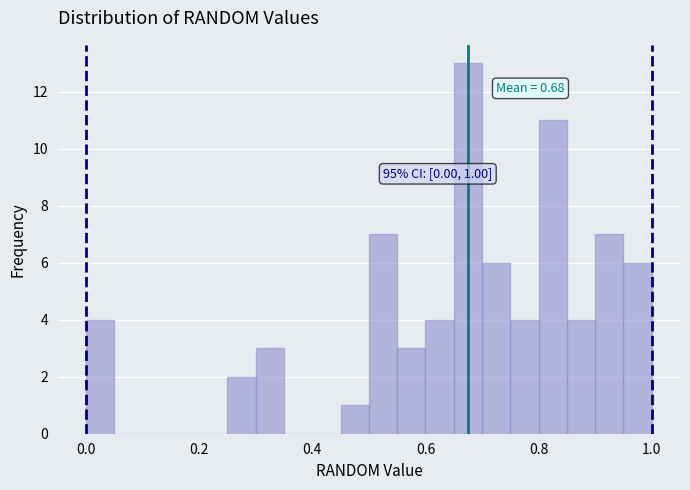

Around what value on the x-axis is the tallest bar? Give the approximate position of its centre, as read against the axis.

0.68